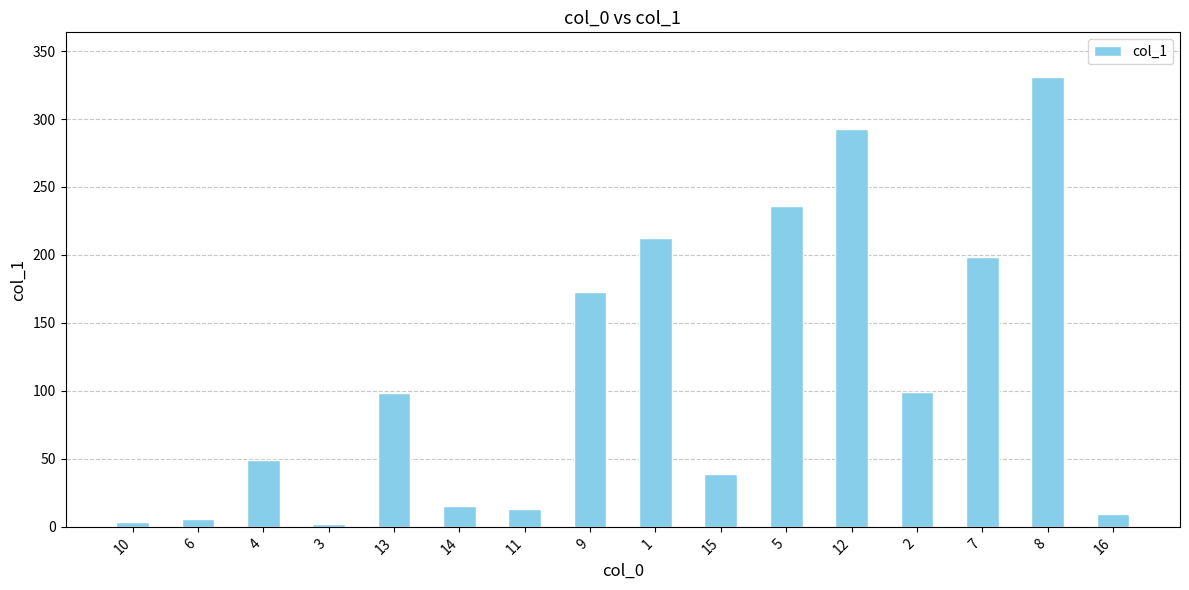

What is the sum of all values?

1778.7